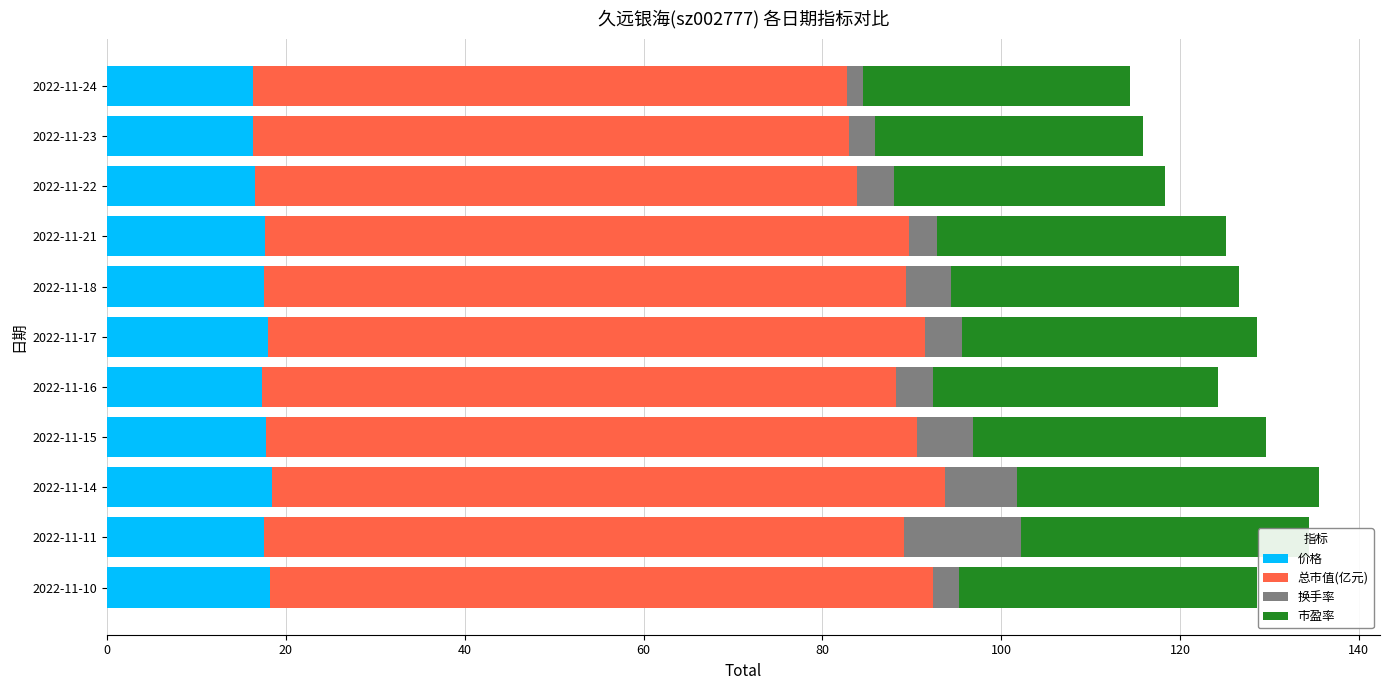

What is the total value across all series at 2022-11-15?

129.6